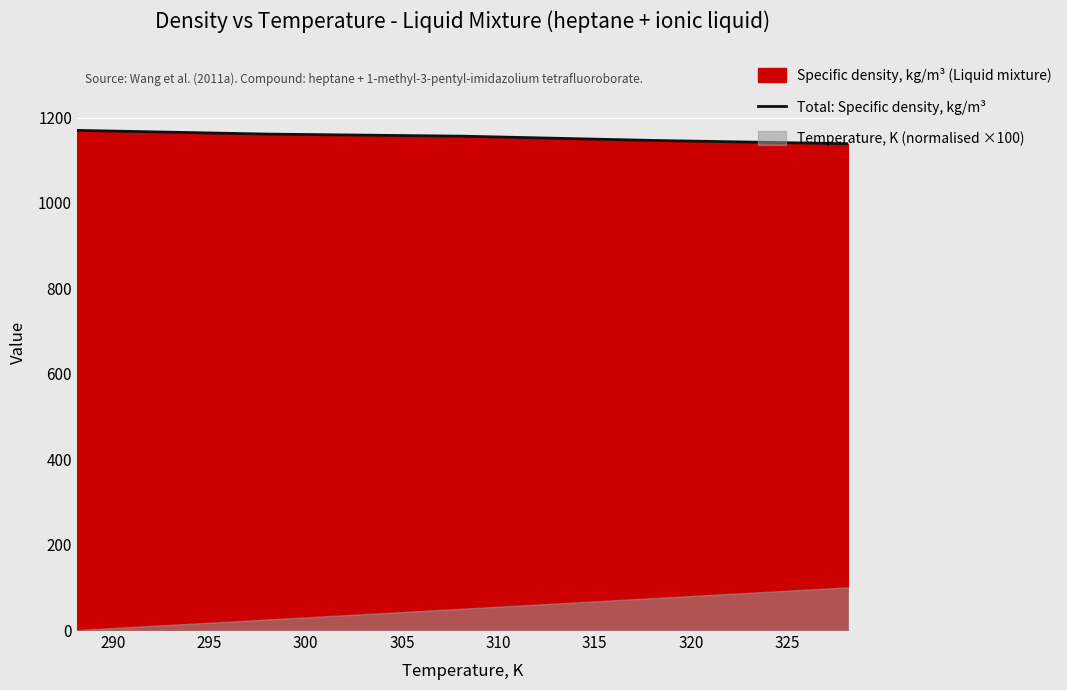

What is the highest value of the Total: Specific density, kg/m³ series?

1169.9